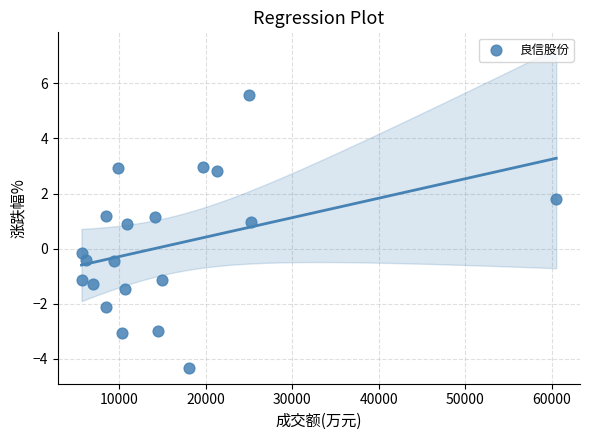

What is the range of Y values (max minus min)?

9.9